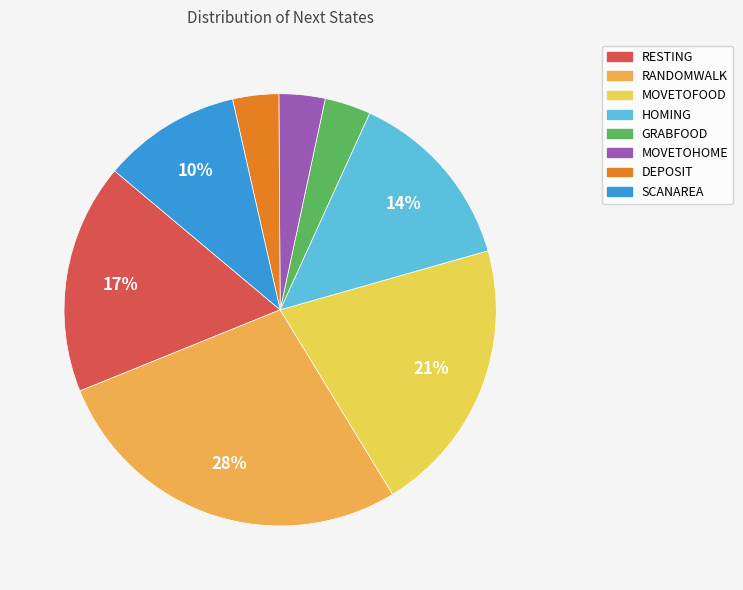

Which category has the biggest portion of the pie?

RANDOMWALK